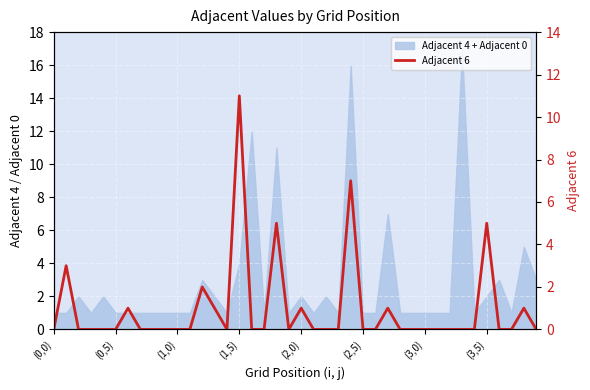

True or false: there are more than 0 points higher than both neighbors.

True